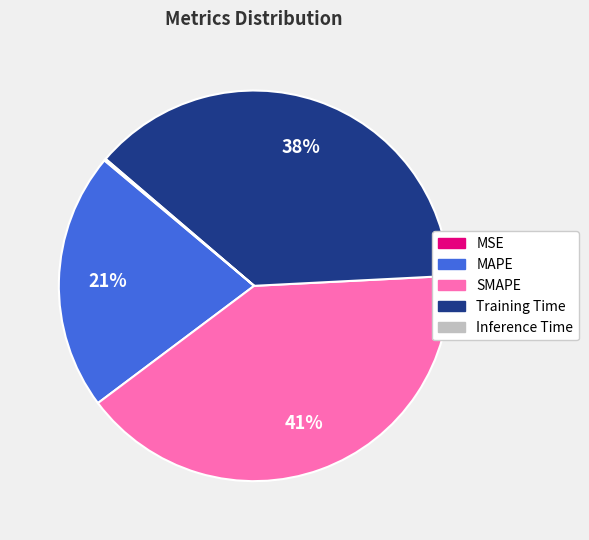

Which slice is the largest?

SMAPE